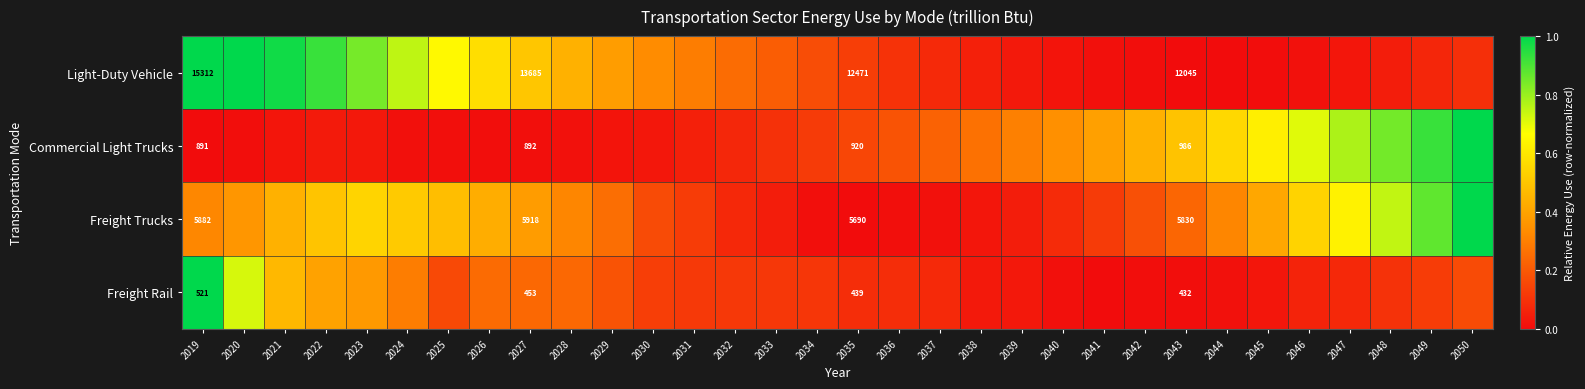

Which category has the lowest value in the Commercial Light Trucks series?

2019